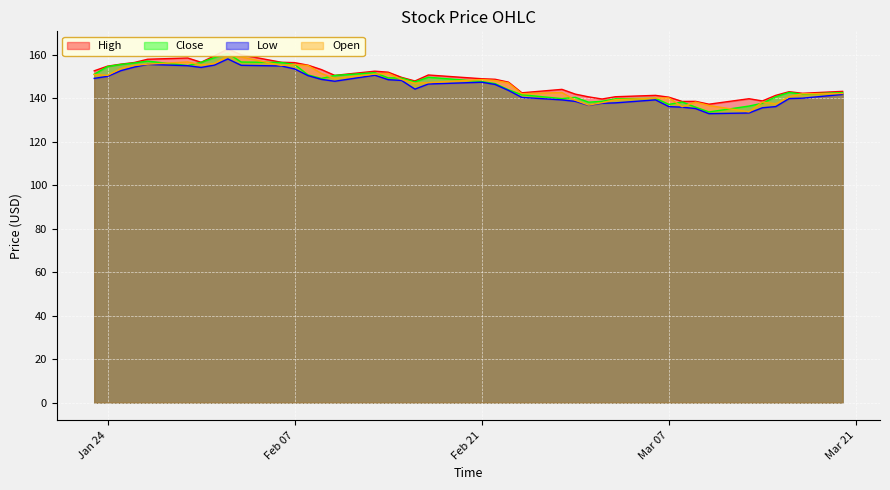

What is the minimum value for Open?

133.7